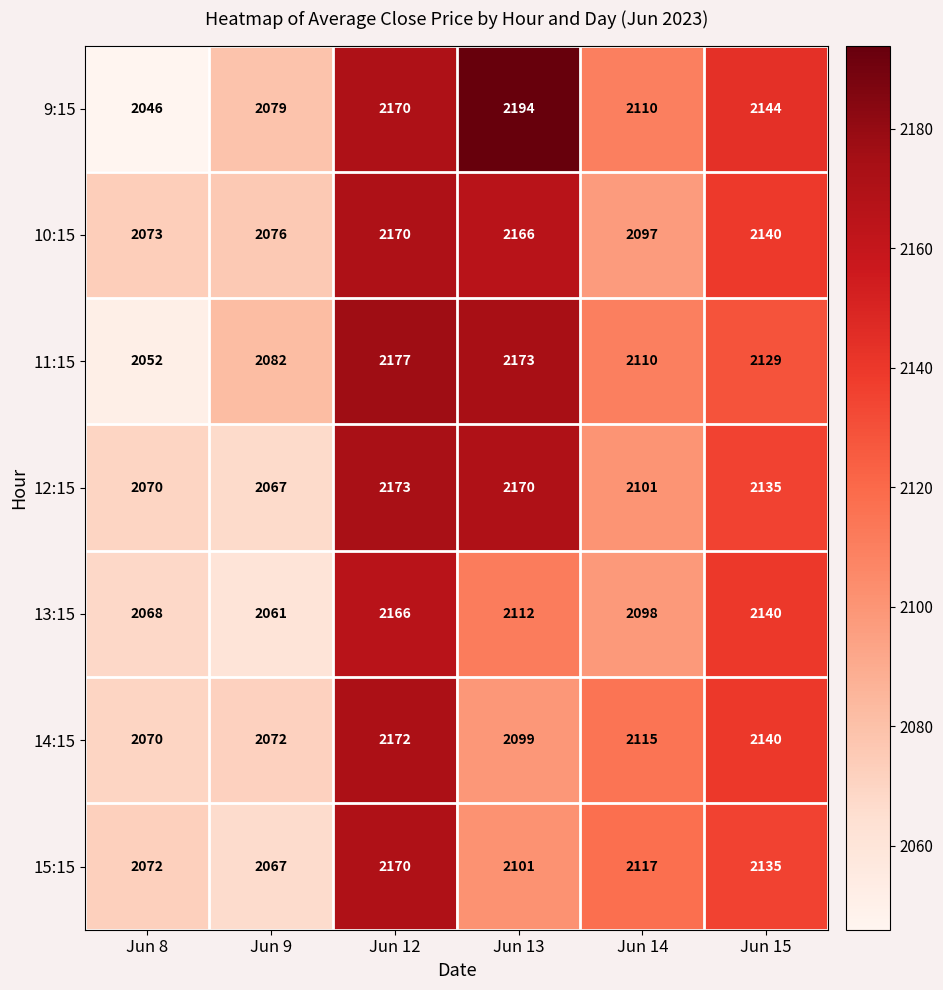

How many values in the 13:15 series are below 2112?

3